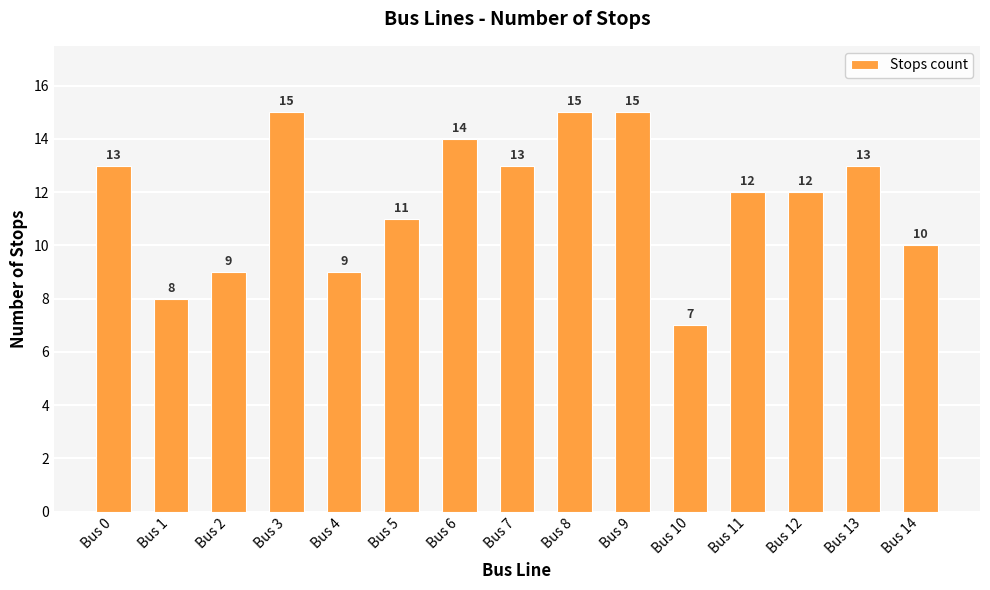

How many data points does each series have?

15